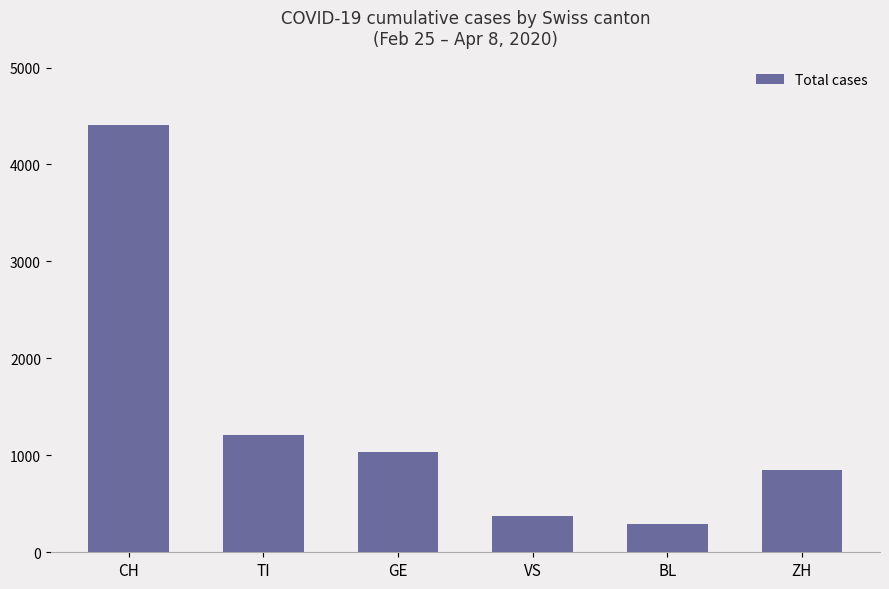

What position from the right is VS?

3